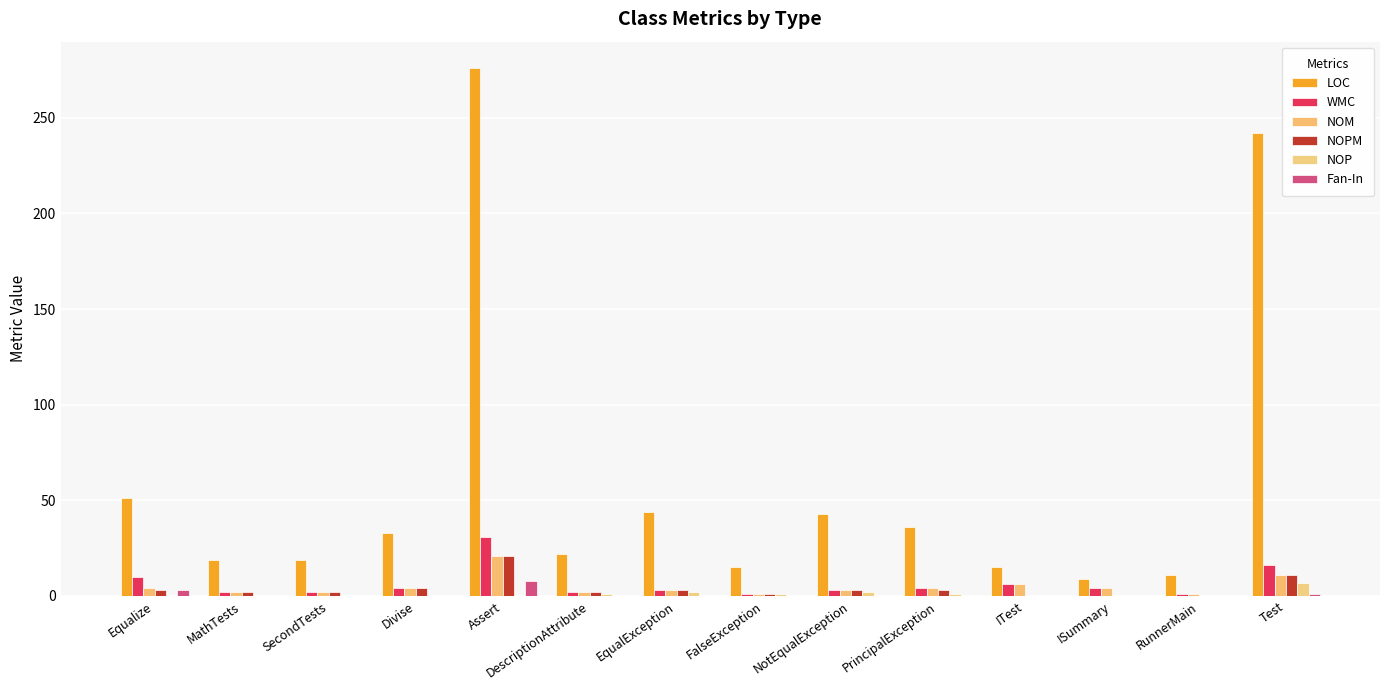

Reading left to right, list all the values displayed in this chart.

LOC: Equalize=51	MathTests=19	SecondTests=19	Divise=33	Assert=276	DescriptionAttribute=22	EqualException=44	FalseException=15	NotEqualException=43	PrincipalException=36	ITest=15	ISummary=9	RunnerMain=11	Test=242
WMC: Equalize=10	MathTests=2	SecondTests=2	Divise=4	Assert=31	DescriptionAttribute=2	EqualException=3	FalseException=1	NotEqualException=3	PrincipalException=4	ITest=6	ISummary=4	RunnerMain=1	Test=16
NOM: Equalize=4	MathTests=2	SecondTests=2	Divise=4	Assert=21	DescriptionAttribute=2	EqualException=3	FalseException=1	NotEqualException=3	PrincipalException=4	ITest=6	ISummary=4	RunnerMain=1	Test=11
NOPM: Equalize=3	MathTests=2	SecondTests=2	Divise=4	Assert=21	DescriptionAttribute=2	EqualException=3	FalseException=1	NotEqualException=3	PrincipalException=3	ITest=0	ISummary=0	RunnerMain=0	Test=11
NOP: Equalize=0	MathTests=0	SecondTests=0	Divise=0	Assert=0	DescriptionAttribute=1	EqualException=2	FalseException=1	NotEqualException=2	PrincipalException=1	ITest=0	ISummary=0	RunnerMain=0	Test=7
Fan-In: Equalize=3	MathTests=0	SecondTests=0	Divise=0	Assert=8	DescriptionAttribute=0	EqualException=0	FalseException=0	NotEqualException=0	PrincipalException=0	ITest=0	ISummary=0	RunnerMain=0	Test=1